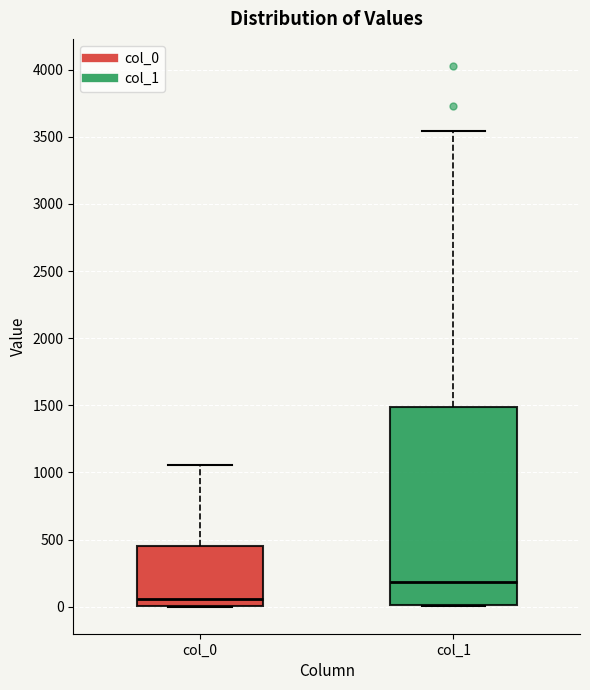

Where is the lower edge of the box for col_0 on the y-axis? The values are not printed on the chart, so give them approximately, as read against the axis.

0